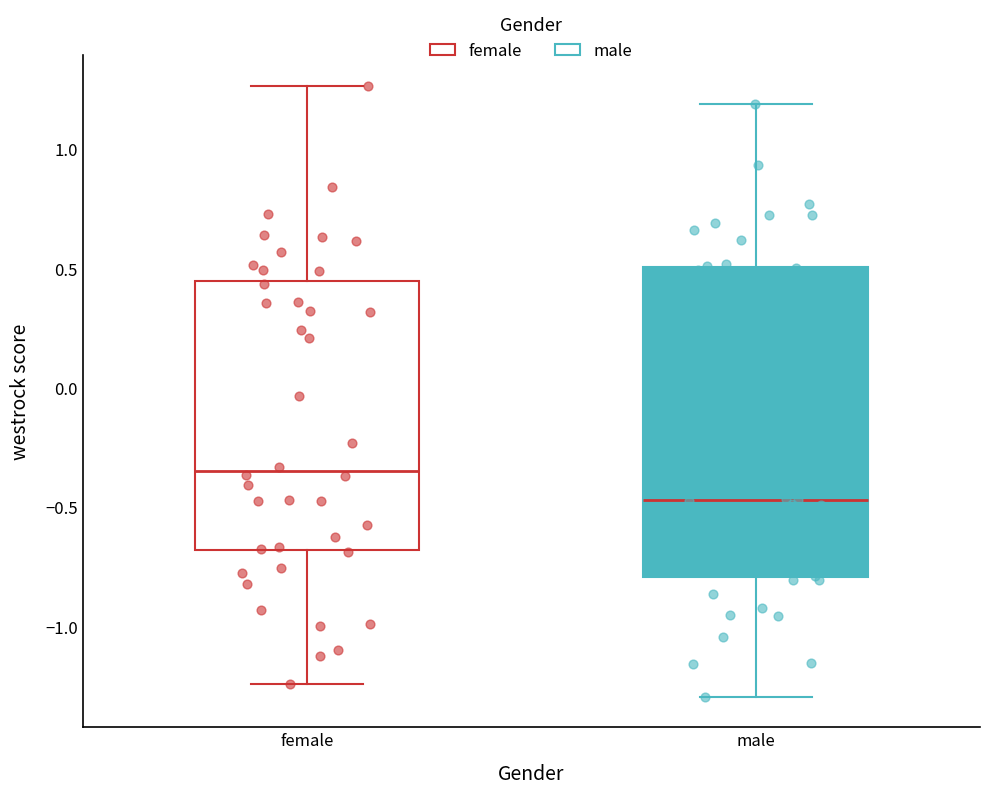

Which box is the tallest, from its lower edge to its upper edge?

male